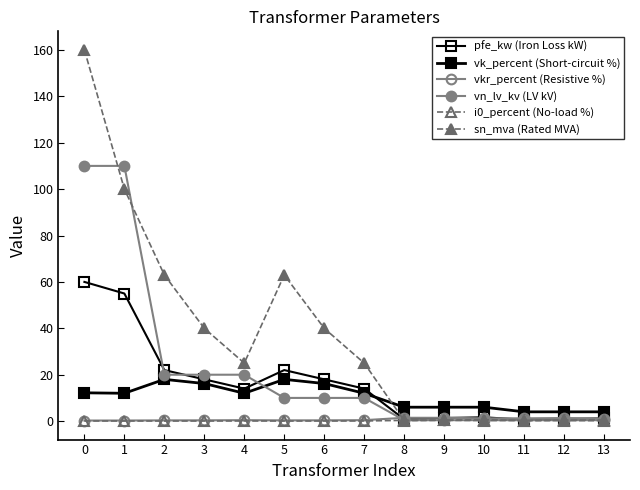

What is the highest value of the vn_lv_kv (LV kV) series?

110.0